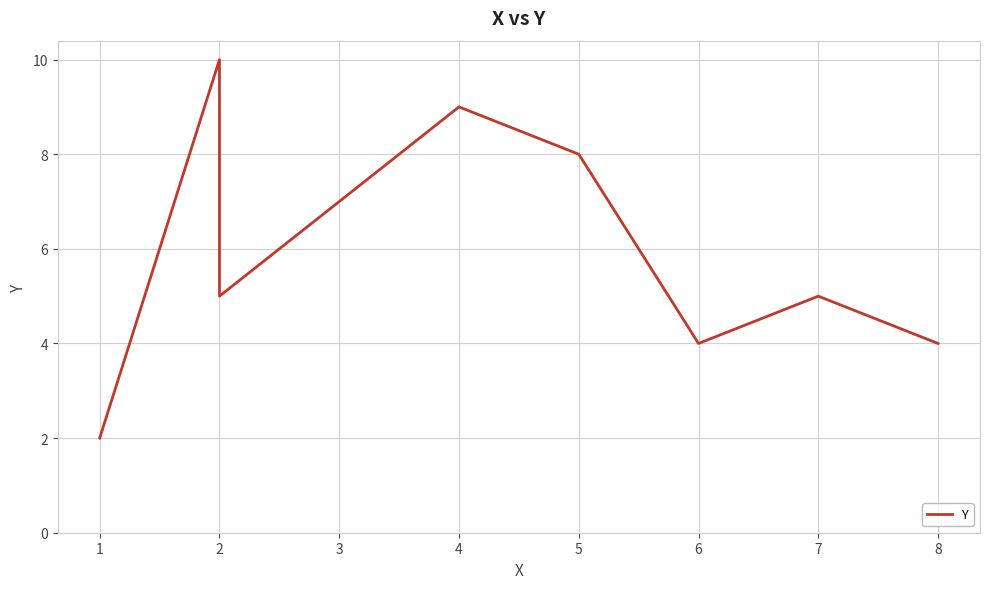

What is the change in value from 1 to 6?

+2